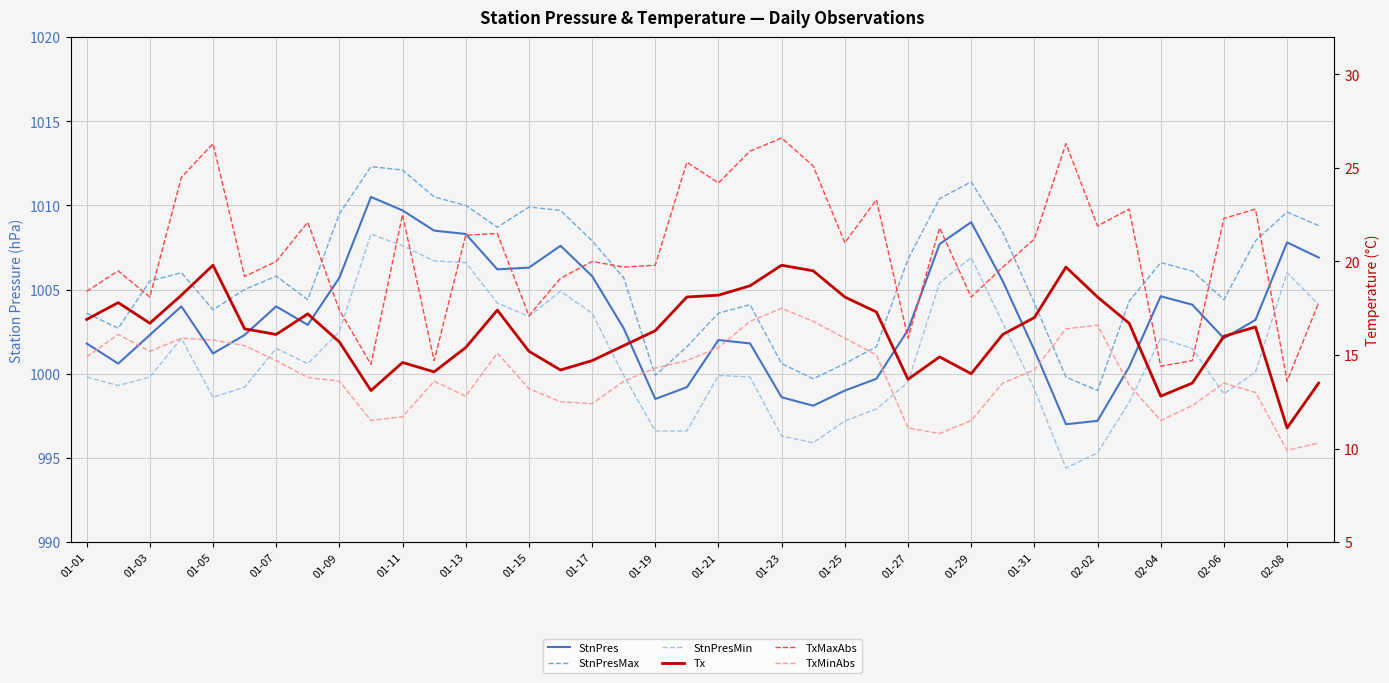

How many series are shown in this chart?

6